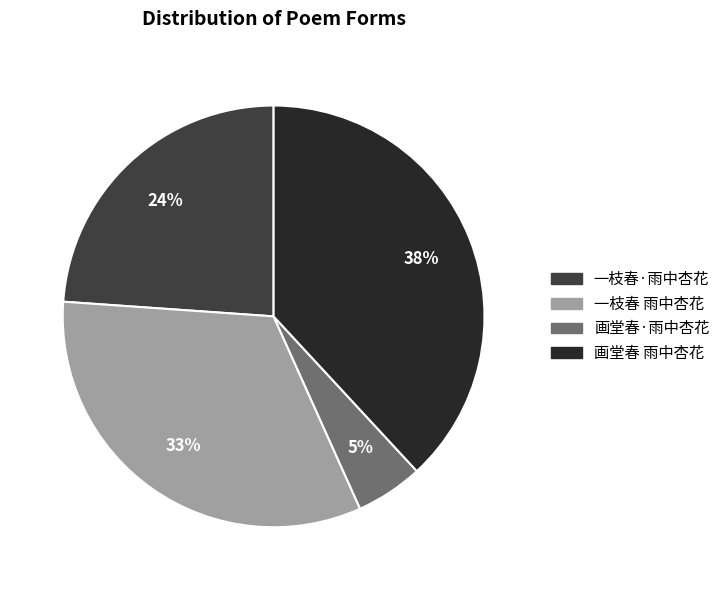

To the nearest percent, what is the average slice percentage?

25%